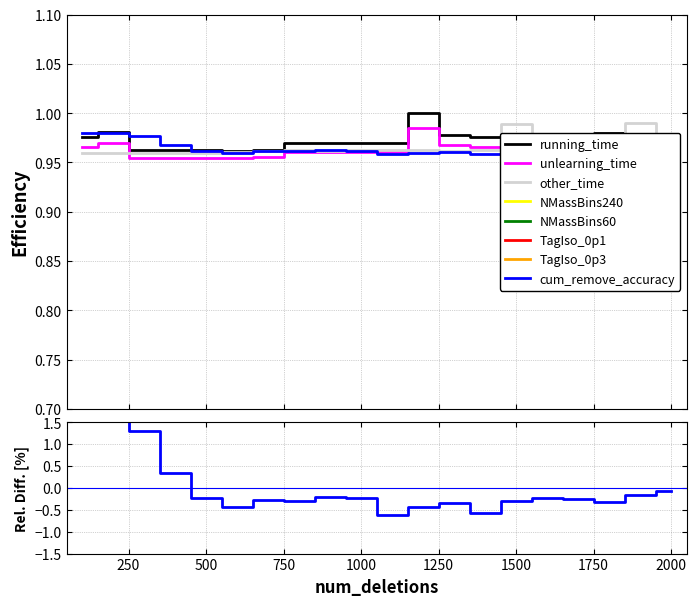

What is the average value of the other_time series?

1.0